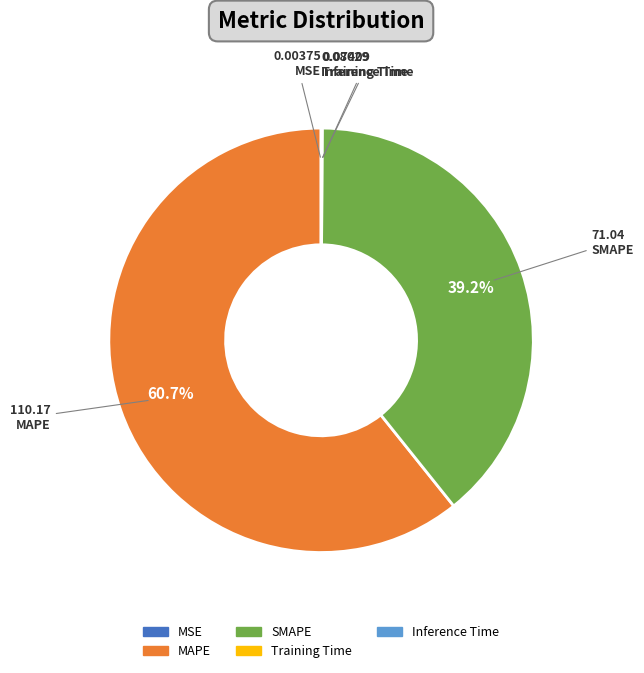

Which slice represents more than half of the pie?

MAPE